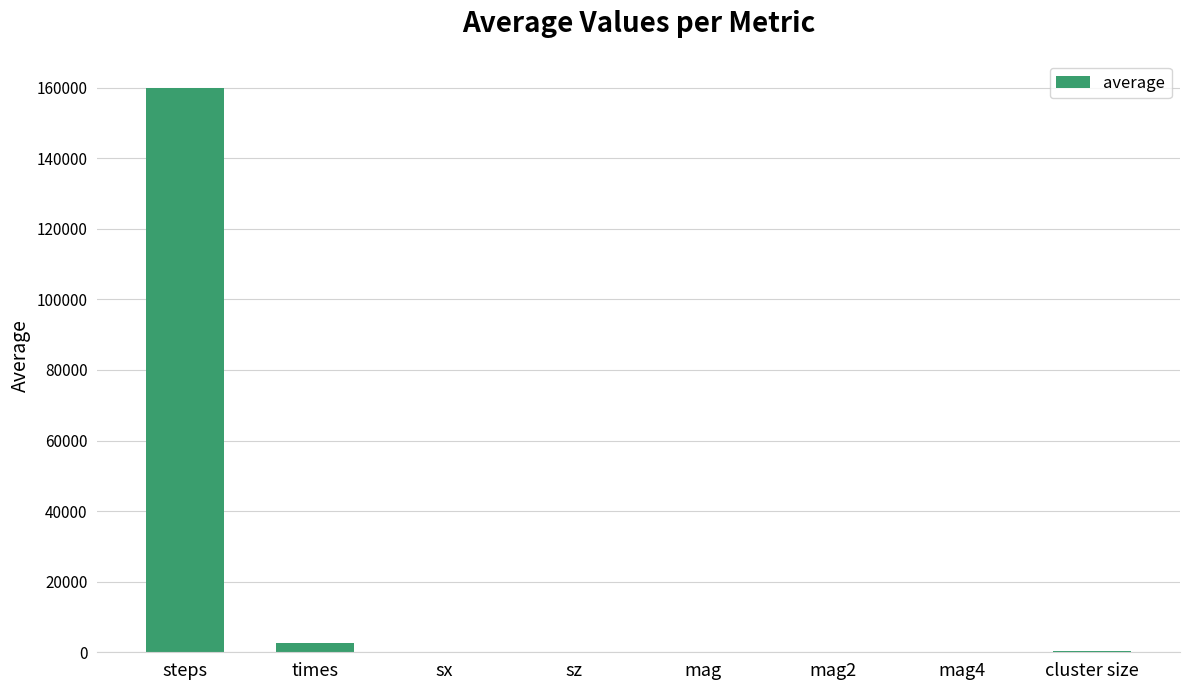

What is the greatest value displayed?

159922.0